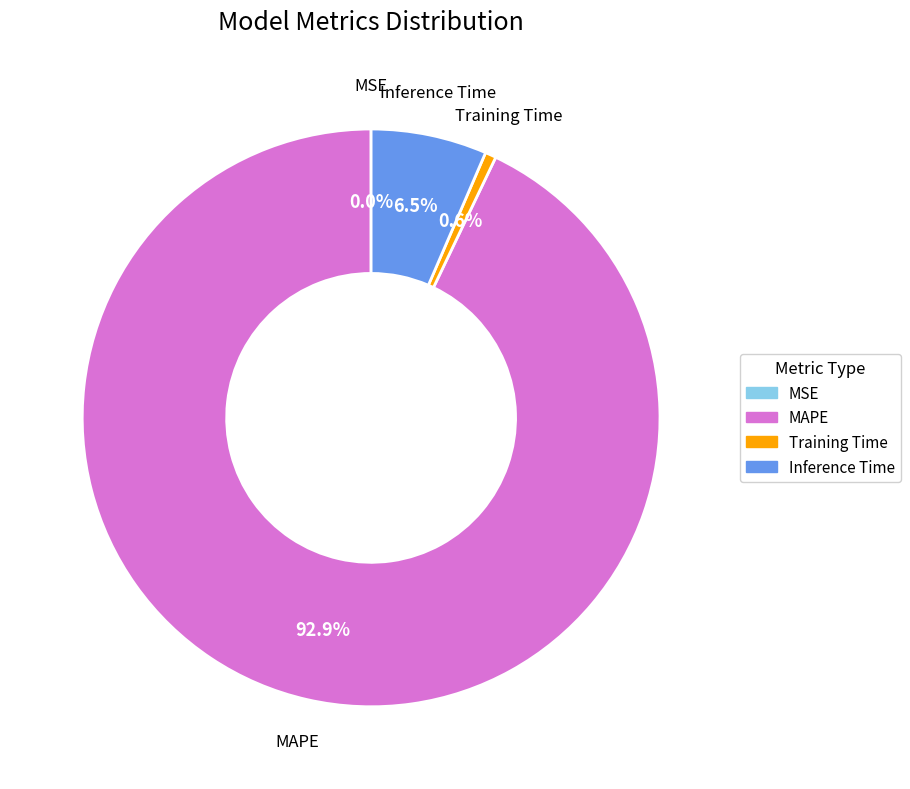

To the nearest percent, what is the average slice percentage?

25%